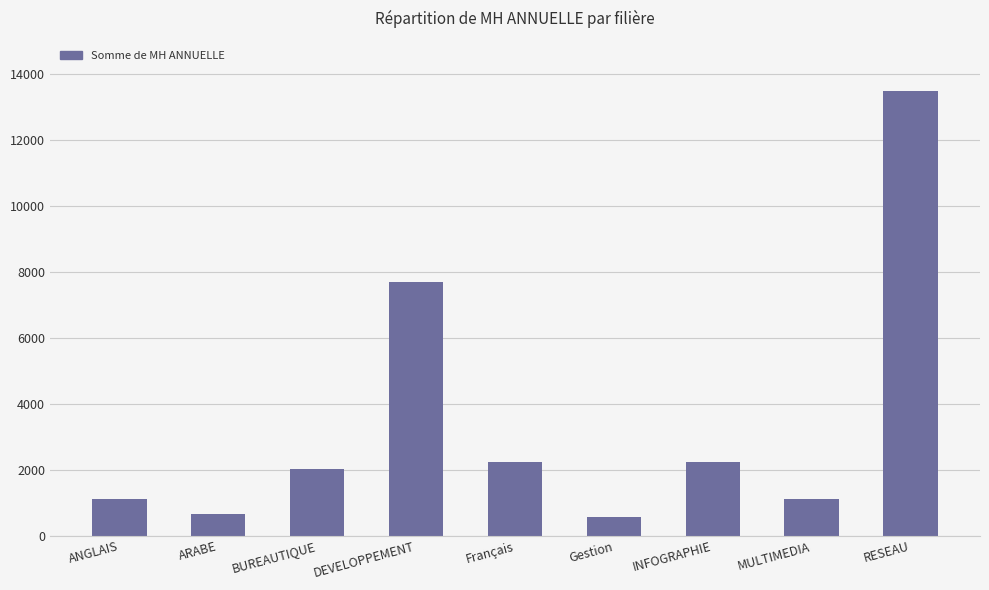

How many data points does each series have?

9